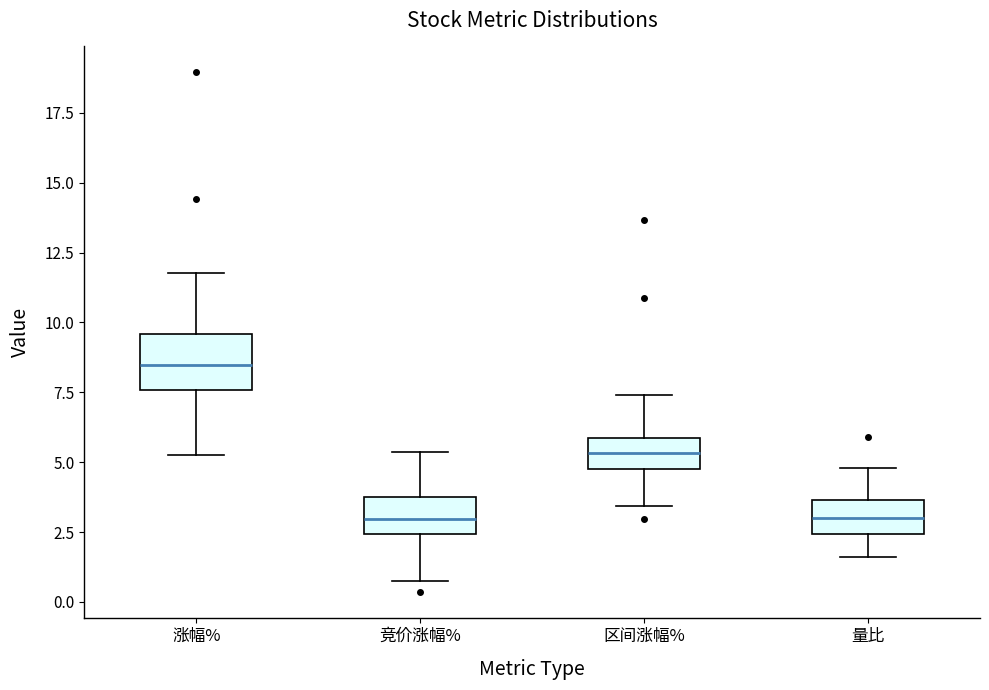

Reading left to right, read every box against the y-axis: the position of its median line, the range the box covers, and the ends of its whiskers. The values are not printed on the chart, so give them approximately, as read against the axis.

涨幅%: median 8.5, box 7.5 to 9.5, whiskers 5.5 to 12.0
竞价涨幅%: median 3.0, box 2.5 to 4.0, whiskers 0.5 to 5.5
区间涨幅%: median 5.5, box 5.0 to 6.0, whiskers 3.5 to 7.5
量比: median 3.0, box 2.5 to 3.5, whiskers 1.5 to 5.0